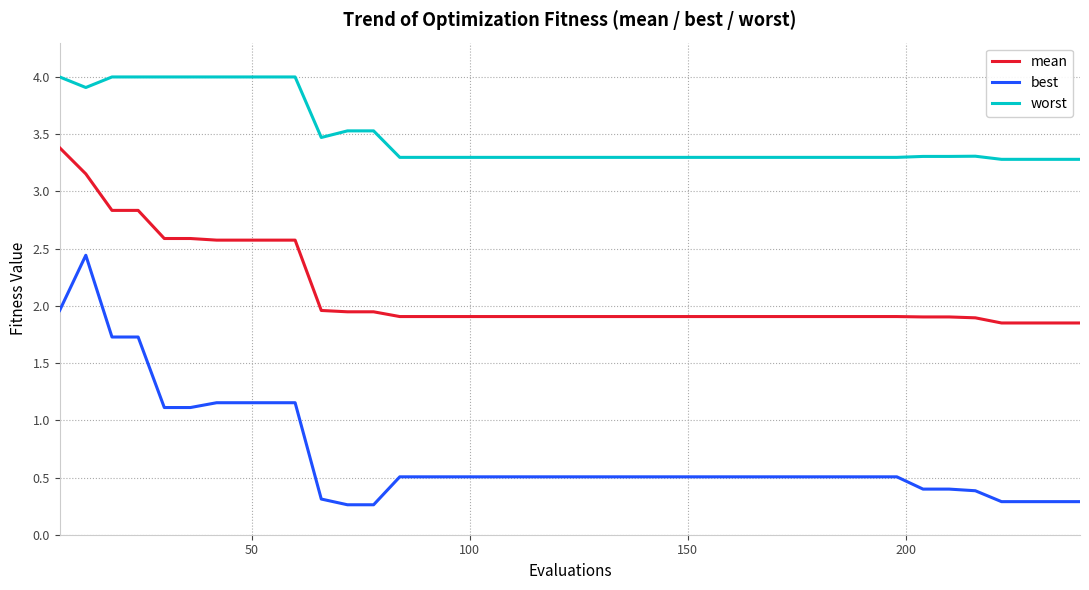

List the series in order of their peak value, highest first.

worst, mean, best